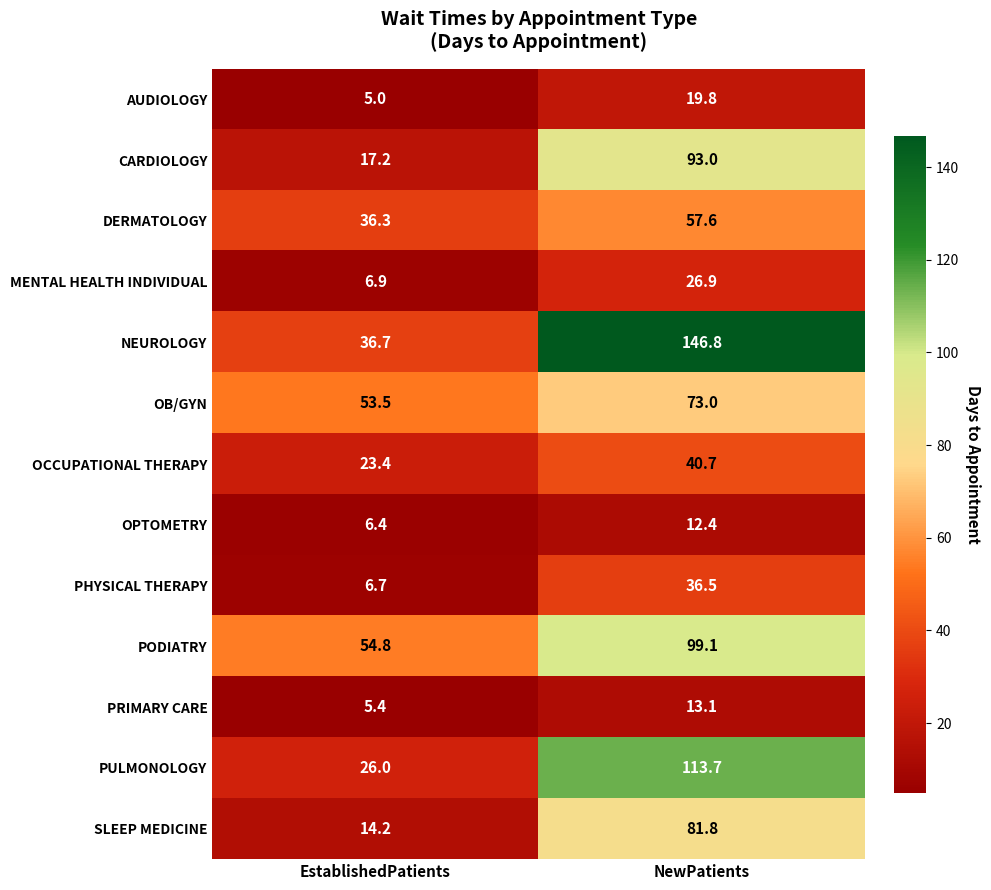

Reading left to right, transcribe all the data shown in this chart.

AUDIOLOGY: 5.0	19.8
CARDIOLOGY: 17.2	93.0
DERMATOLOGY: 36.3	57.6
MENTAL HEALTH INDIVIDUAL: 6.9	26.9
NEUROLOGY: 36.7	146.8
OB/GYN: 53.5	73.0
OCCUPATIONAL THERAPY: 23.4	40.7
OPTOMETRY: 6.4	12.4
PHYSICAL THERAPY: 6.7	36.5
PODIATRY: 54.8	99.1
PRIMARY CARE: 5.4	13.1
PULMONOLOGY: 26.0	113.7
SLEEP MEDICINE: 14.2	81.8